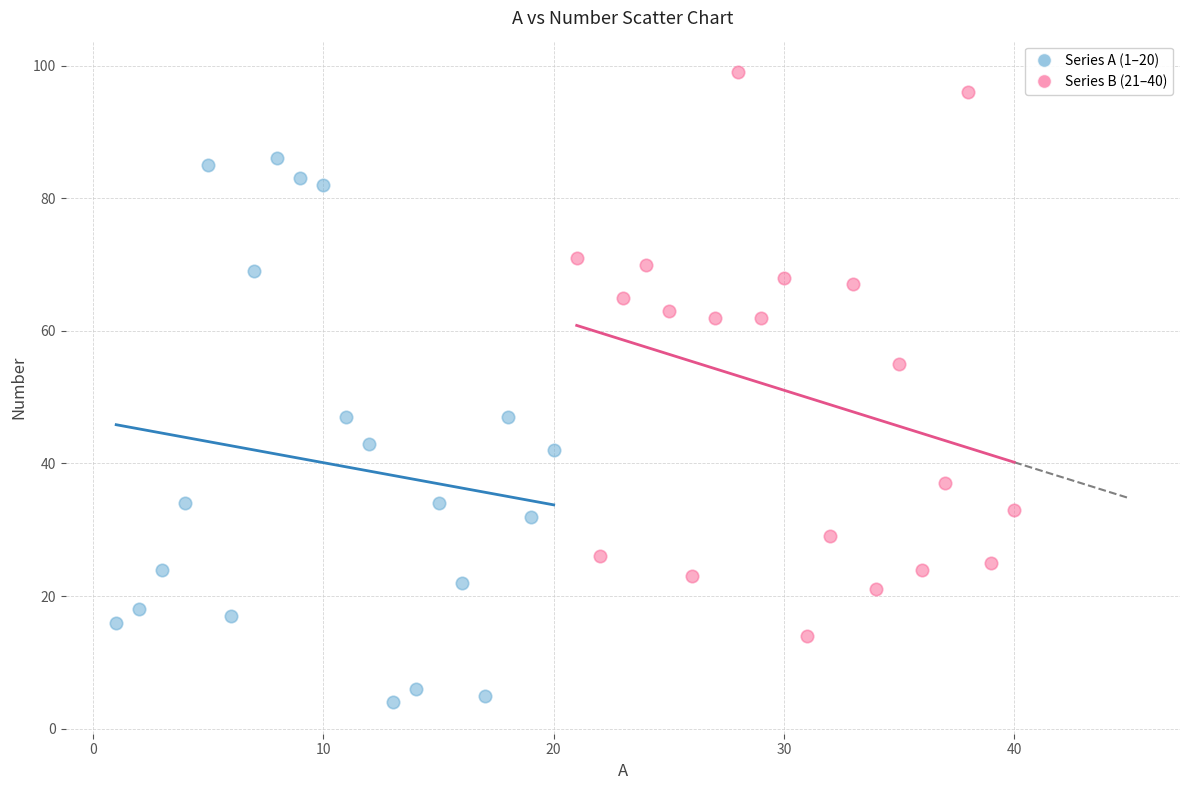

What are all the series names shown in the legend?

Series A (1–20), Series B (21–40)